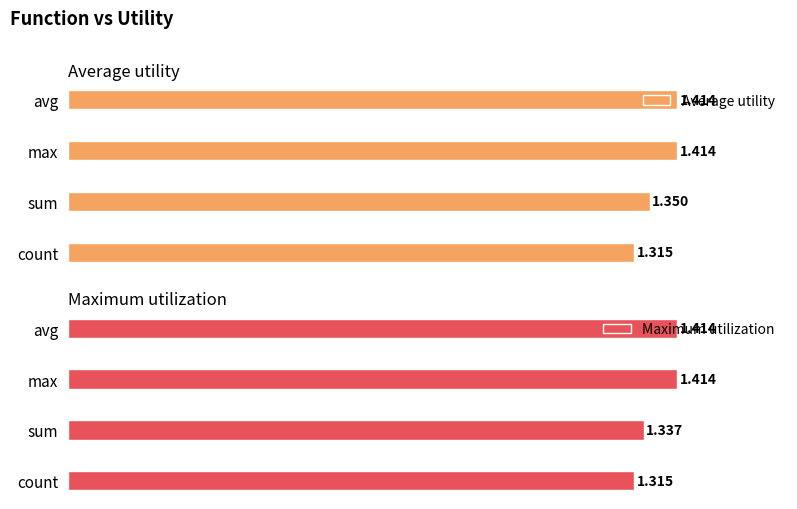

What is the difference between the maximum and second lowest values in the Average utility series?

0.1